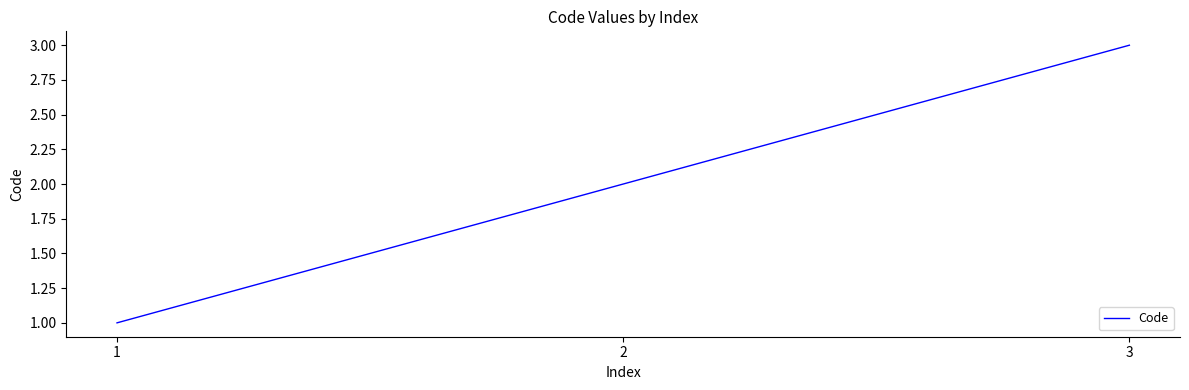

List the labels in order of value, largest first.

3, 2, 1